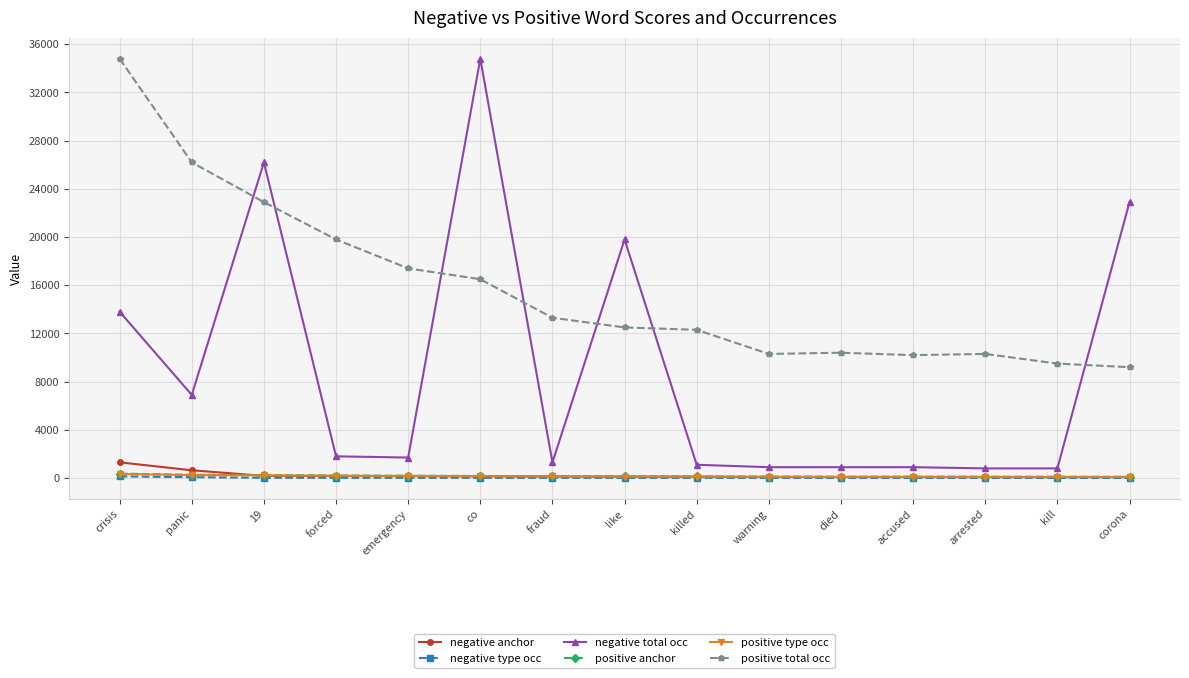

Is this an area chart (filled region under the line)?

No